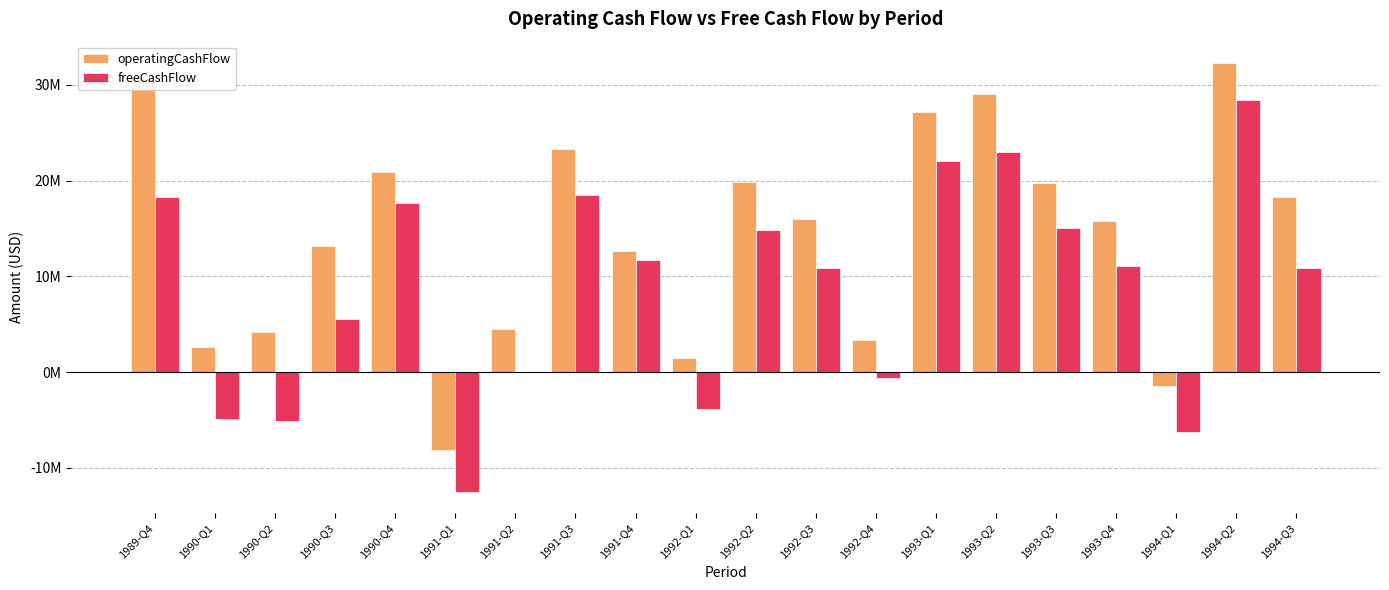

What is the total value across all series at 1993-Q2?

52000000